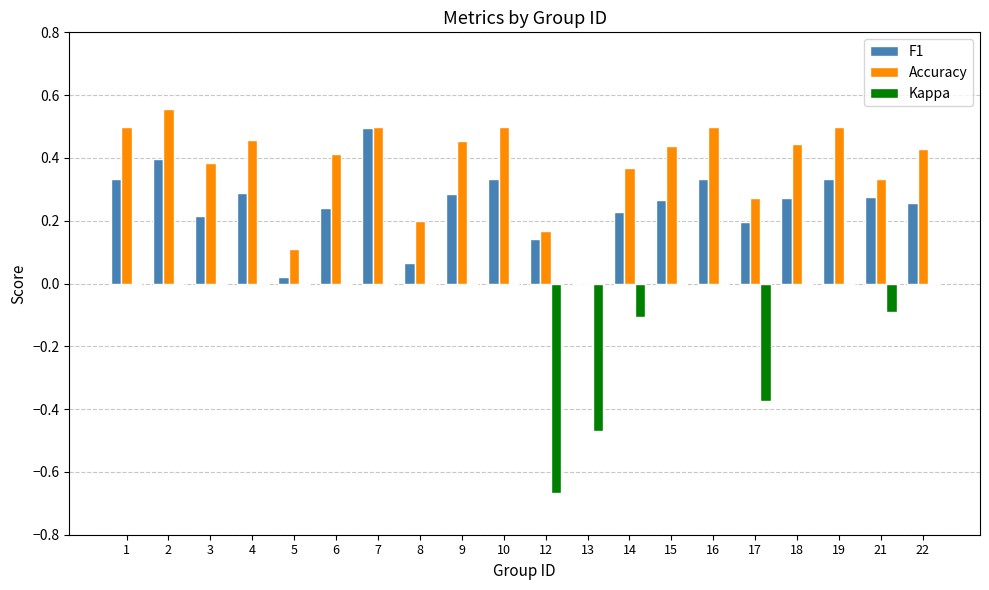

What is the total value across all series at 9?

0.7